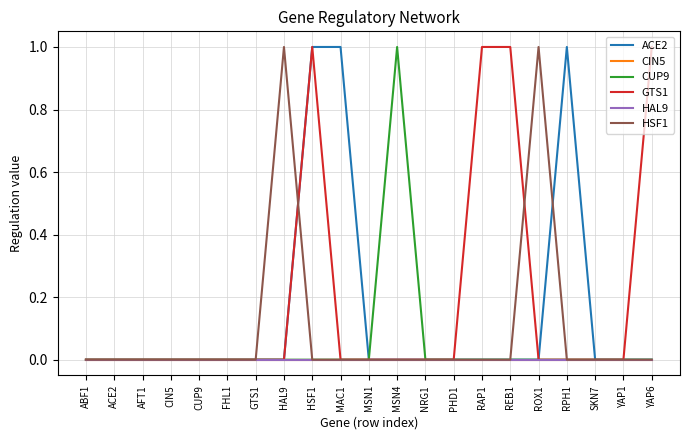

Does the chart have visible grid lines?

Yes